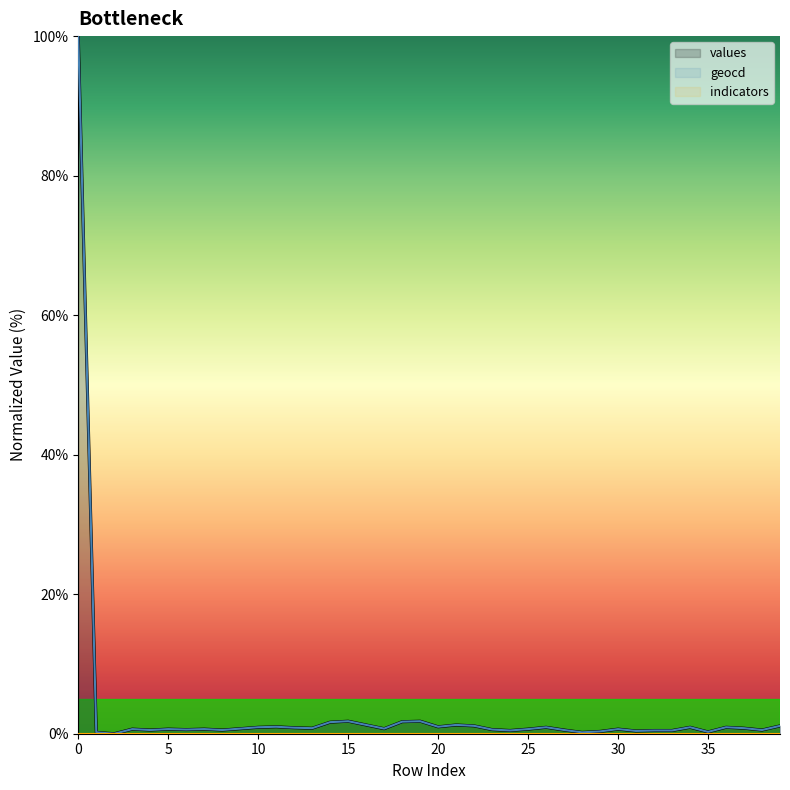

What is the total value across all series at 30?

1.3